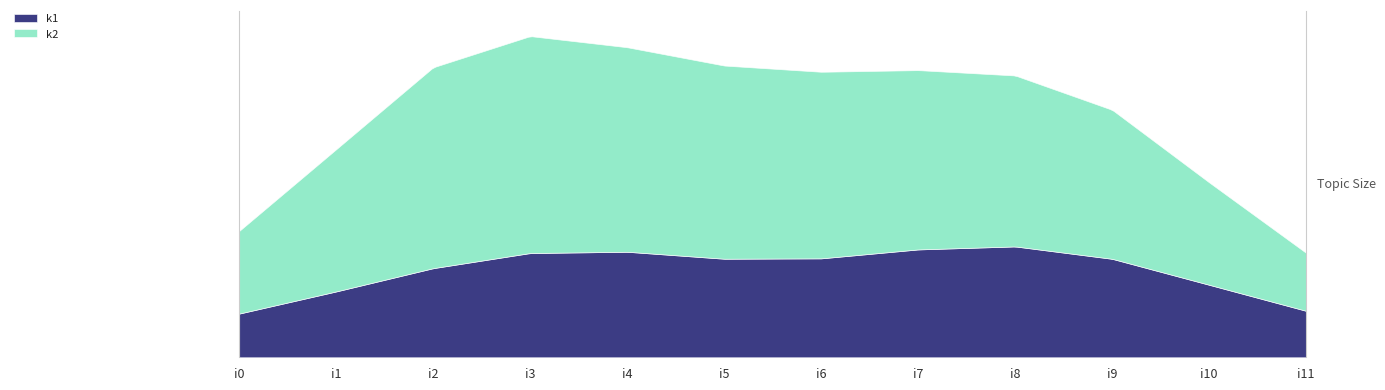

True or false: k1 and k2 cross at least once.

False